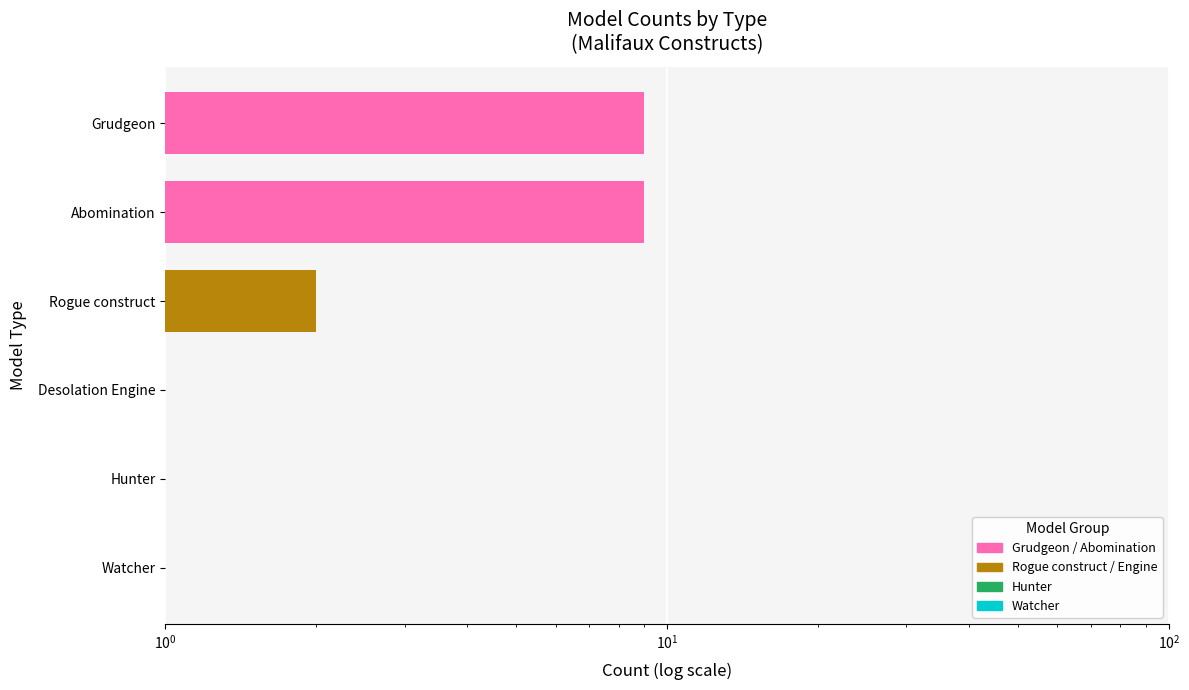

What is the difference between the maximum and second lowest values?

8